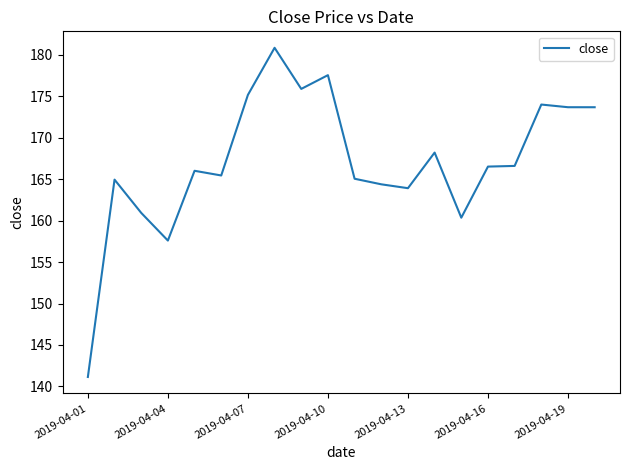

What is the smallest value displayed?

141.1